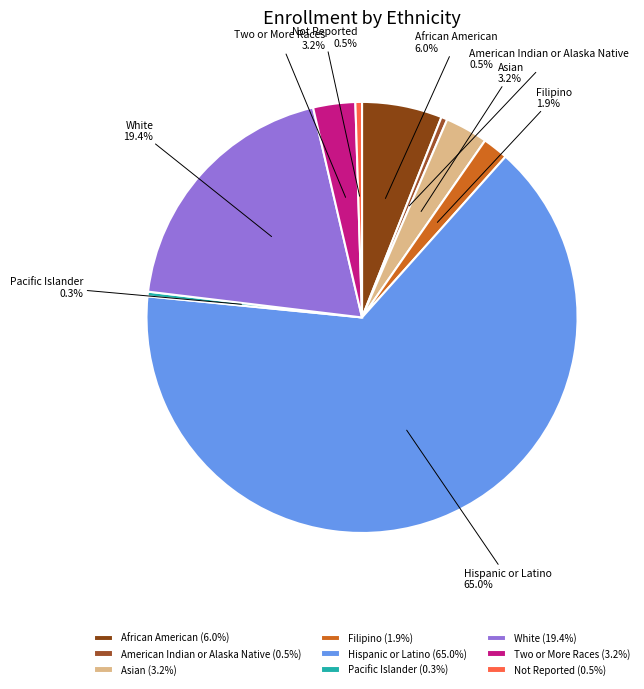

How many slices are in this pie chart?

9